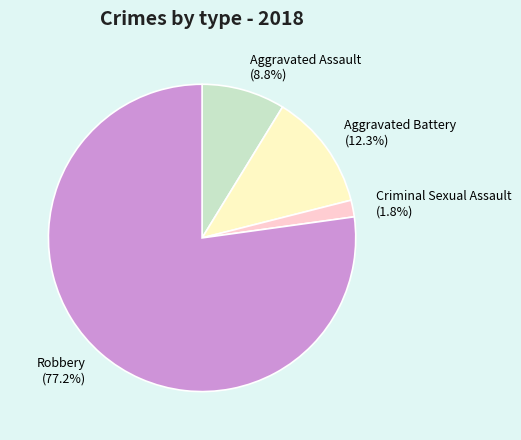

Count the number of slices in the pie.

4